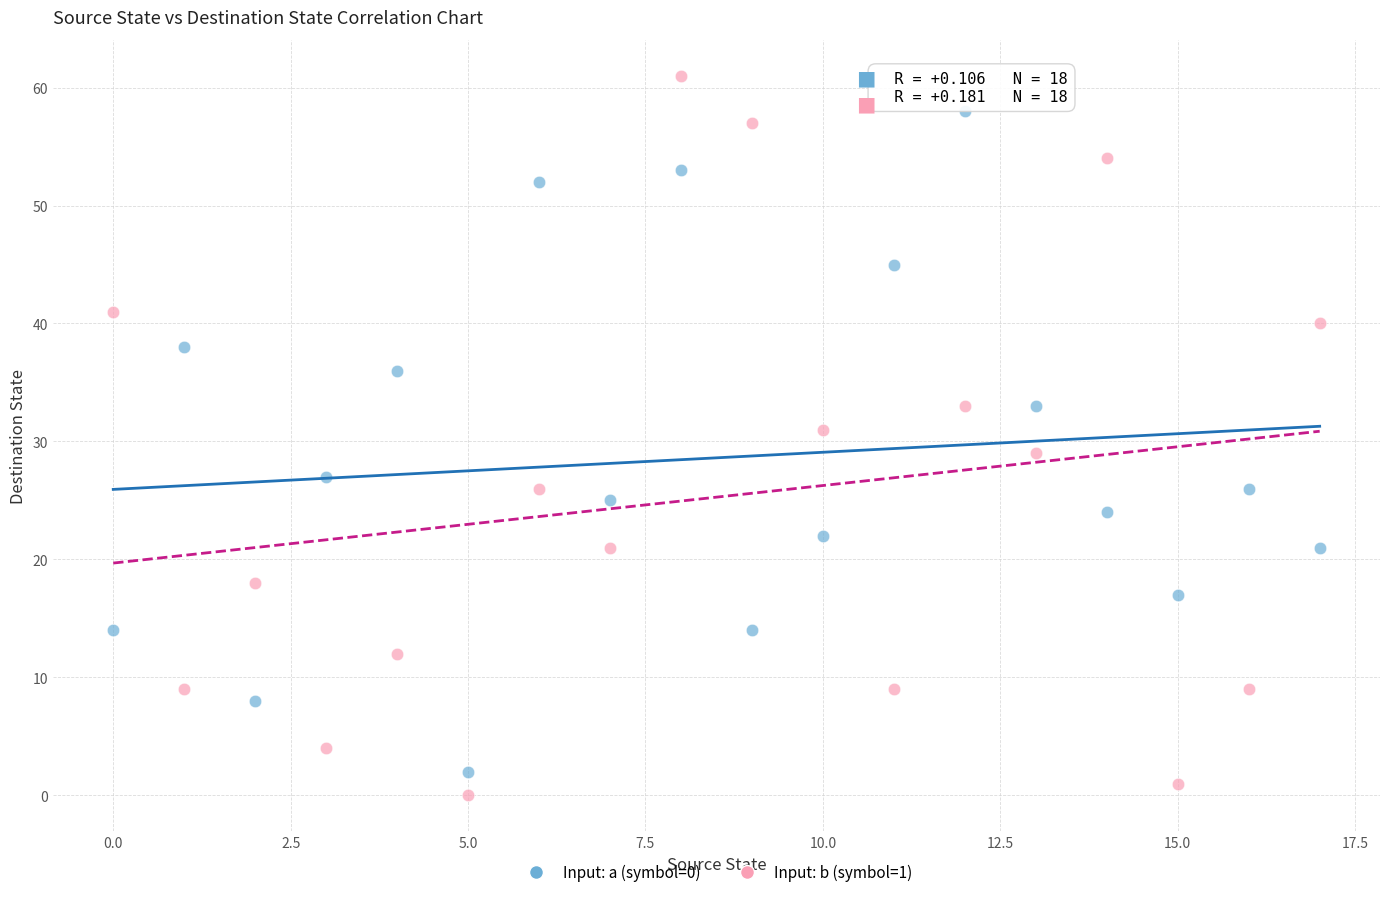

What are all the series names shown in the legend?

Input: a (symbol=0), Input: b (symbol=1)